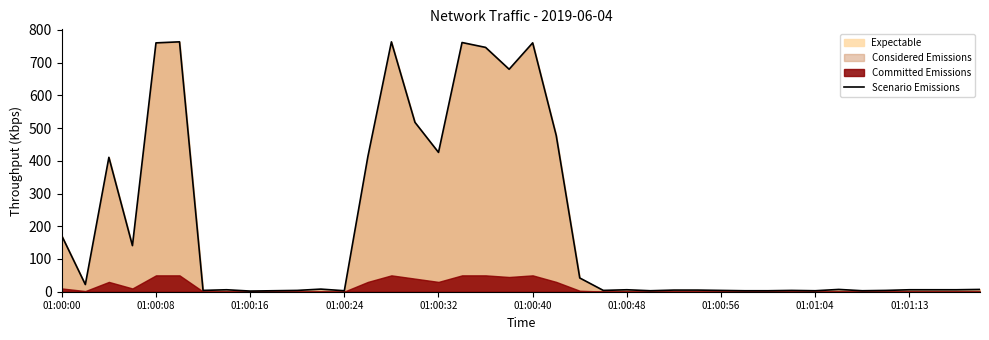

What is the highest value of the Scenario Emissions series?

763.5